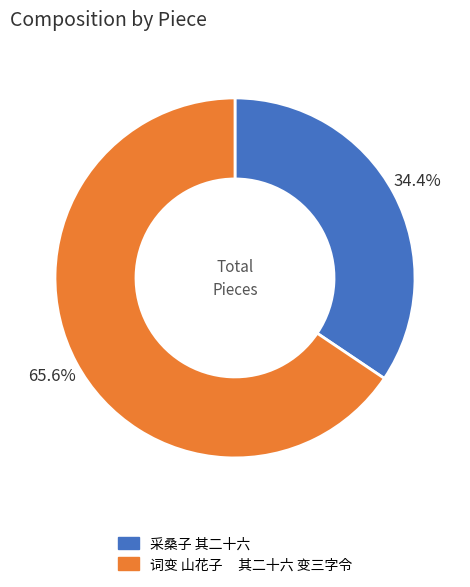

What is the smallest slice in the pie chart?

采桑子 其二十六